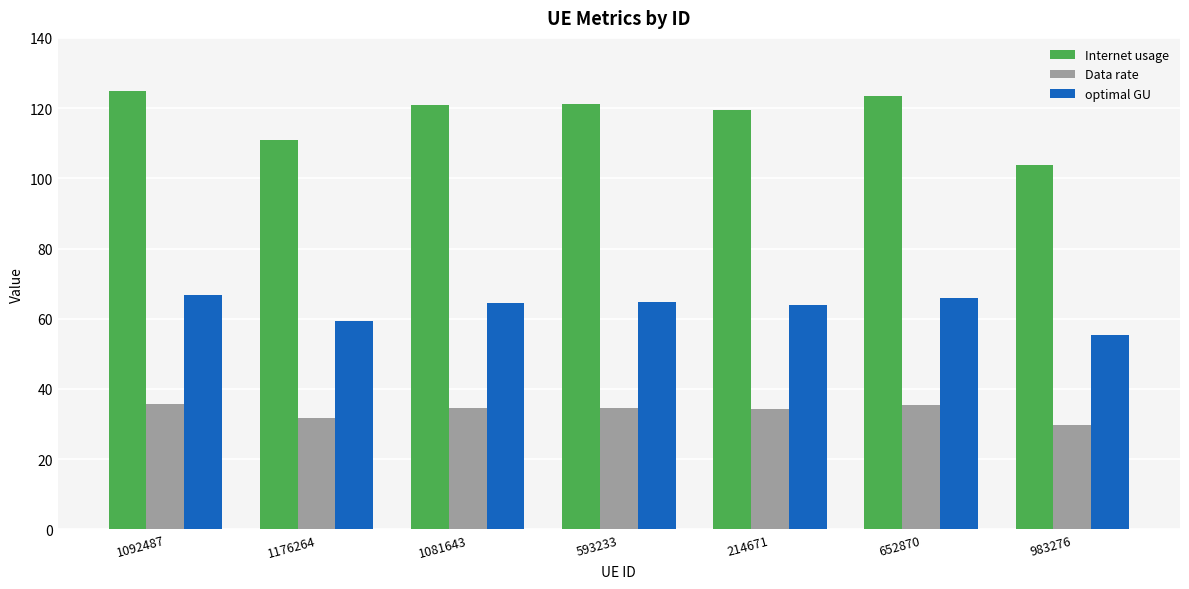

What is the lowest value of the Data rate series?

29.7